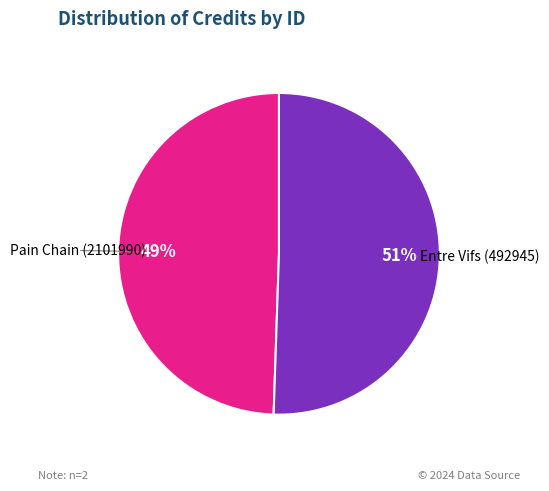

Does Entre Vifs (492945) account for over 50% of the chart?

Yes